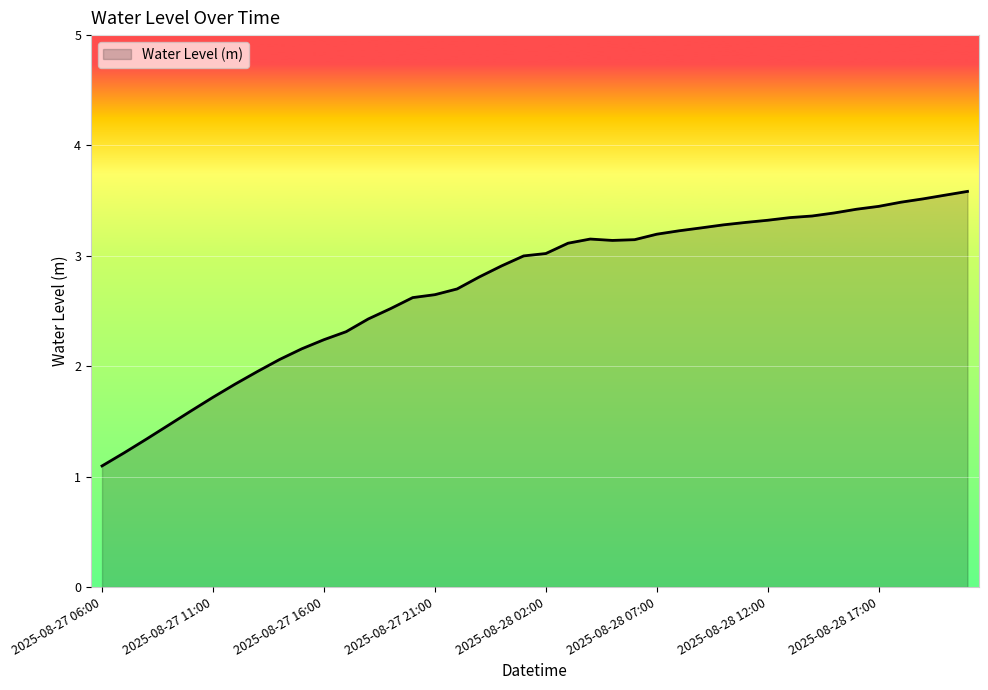

What is the difference between the maximum and minimum values?

2.5